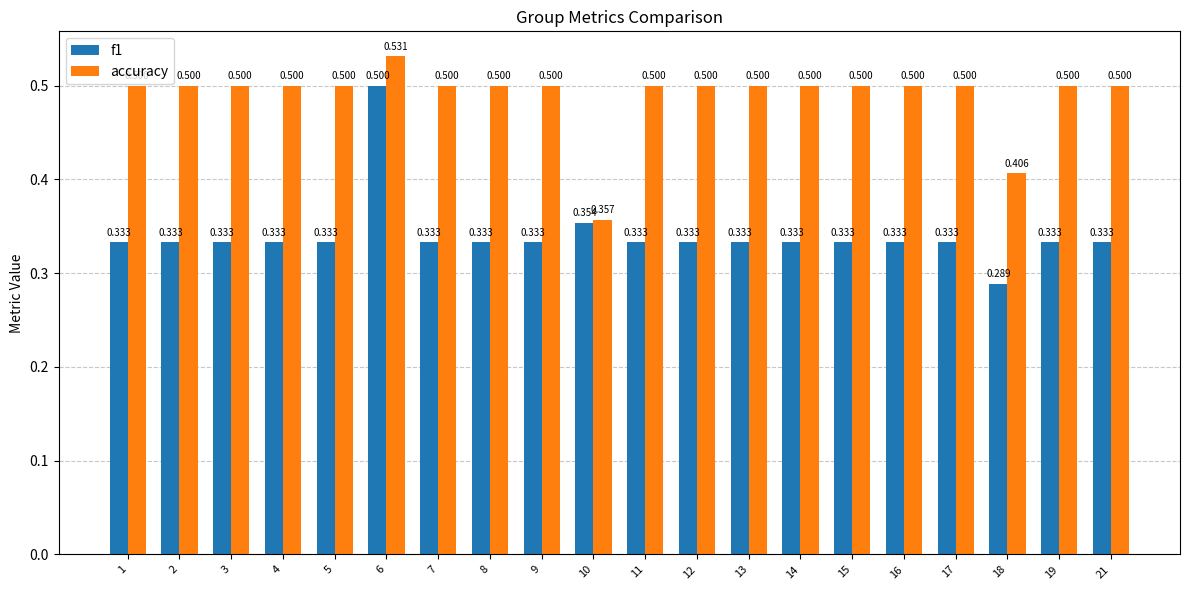

The value of accuracy at 1 is 0.5. True or false?

True